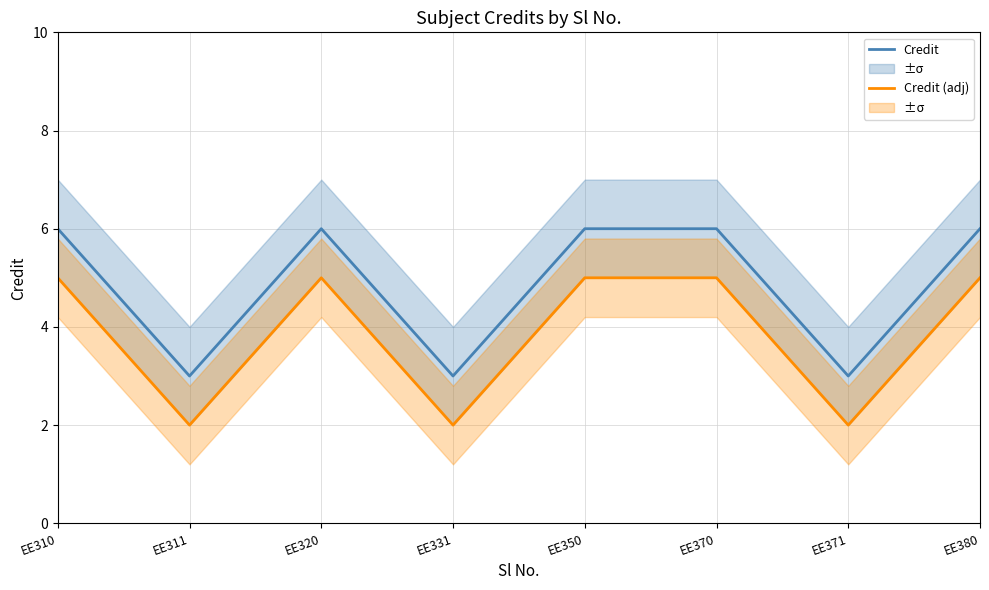

True or false: Credit has a value of 6 at EE350.

True